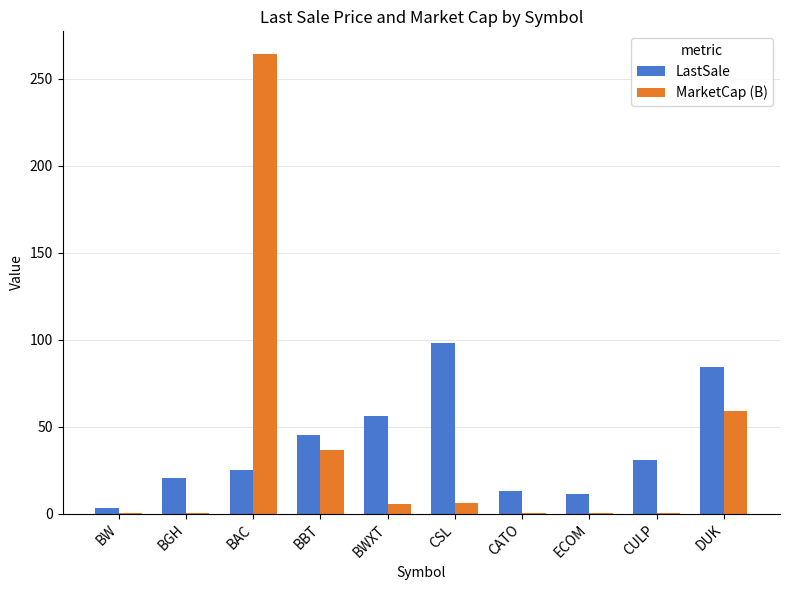

At which label does LastSale first exceed 31?

BBT